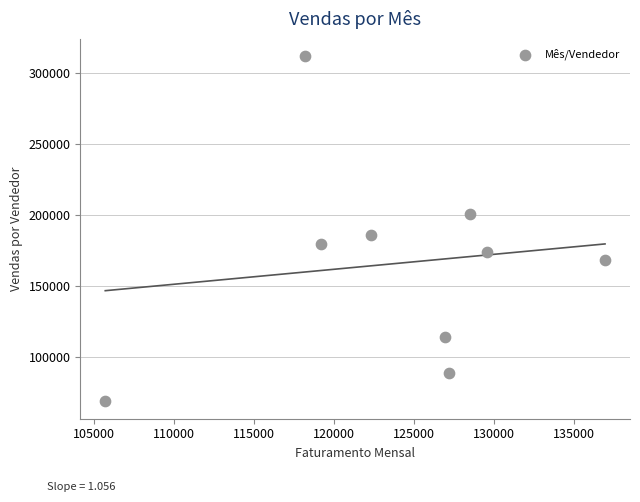

What is the average Y value?

165641.9